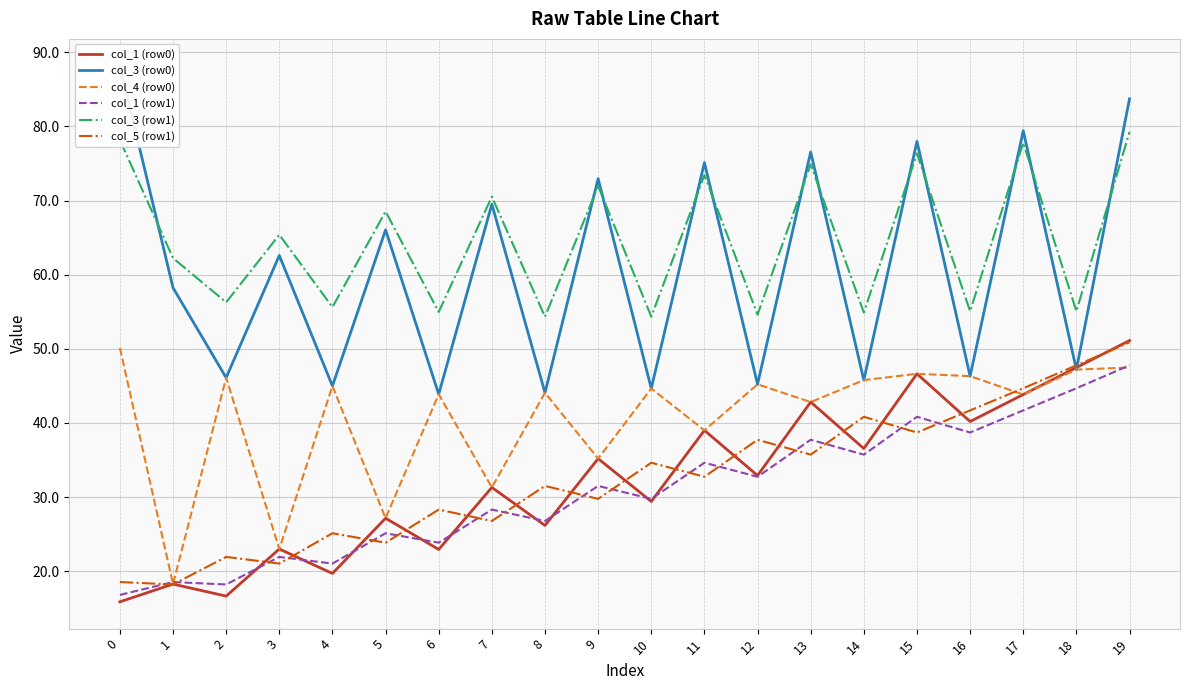

Is it true that col_1 (row1) equals 18.2 at 2?

True